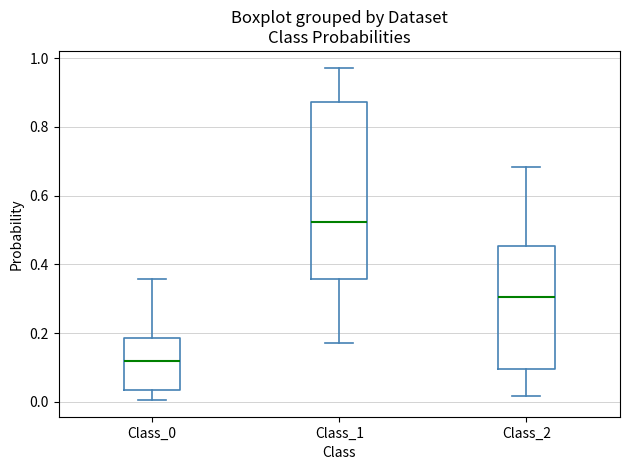

Where does the lower whisker of the box for Class_0 end on the y-axis? The values are not printed on the chart, so give them approximately, as read against the axis.

0.00